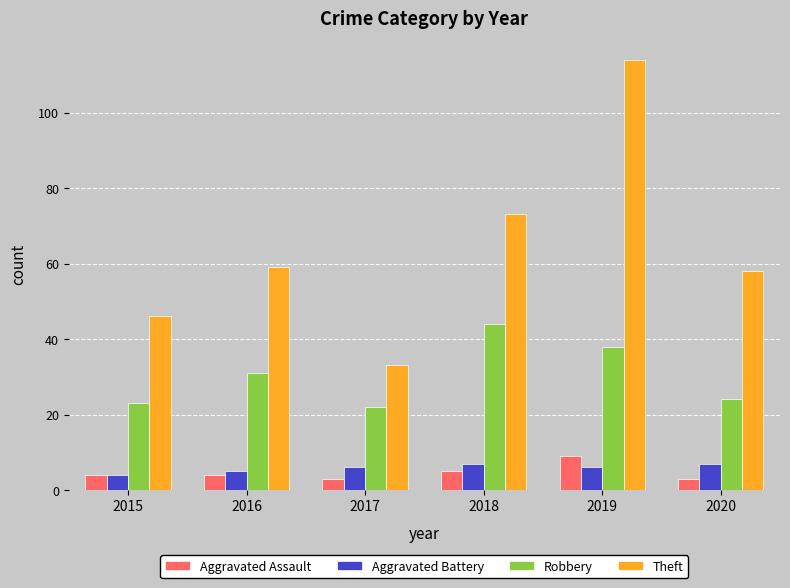

What is the sum of the Robbery values at 2017 and 2018?

66